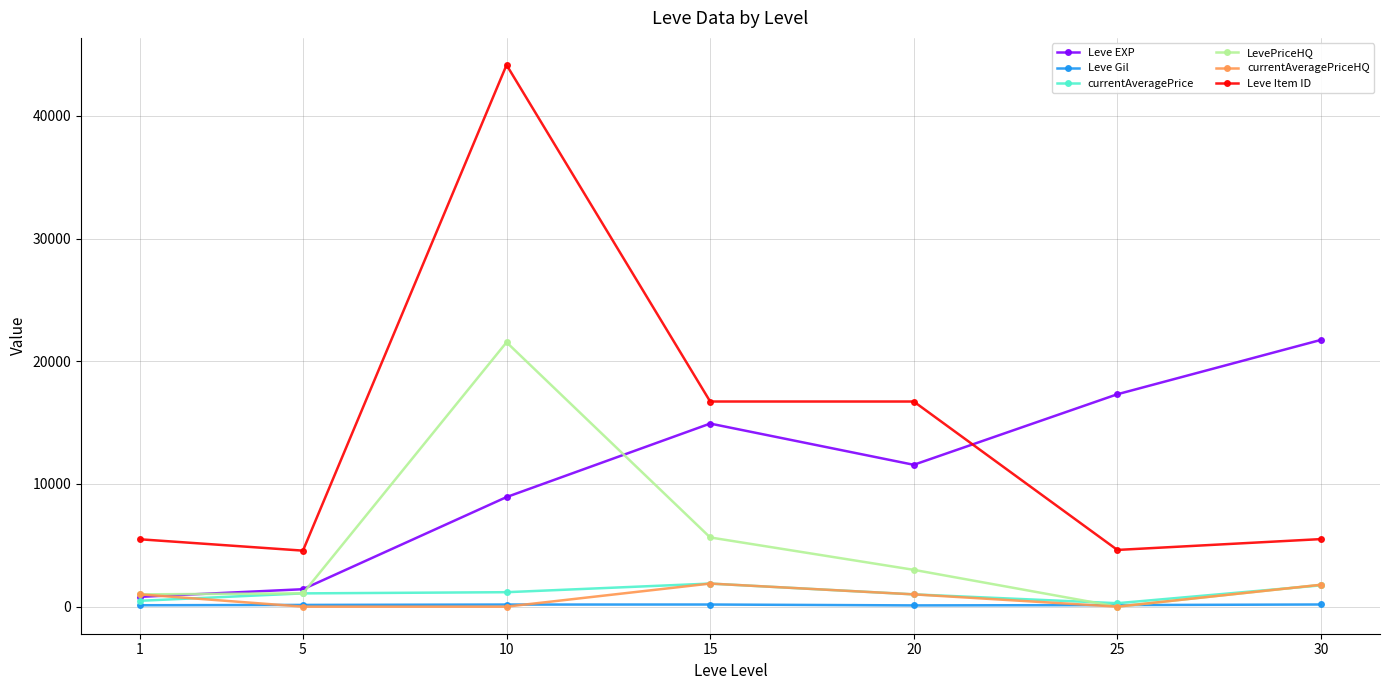

How many intersections are there between Leve EXP and Leve Item ID?

1